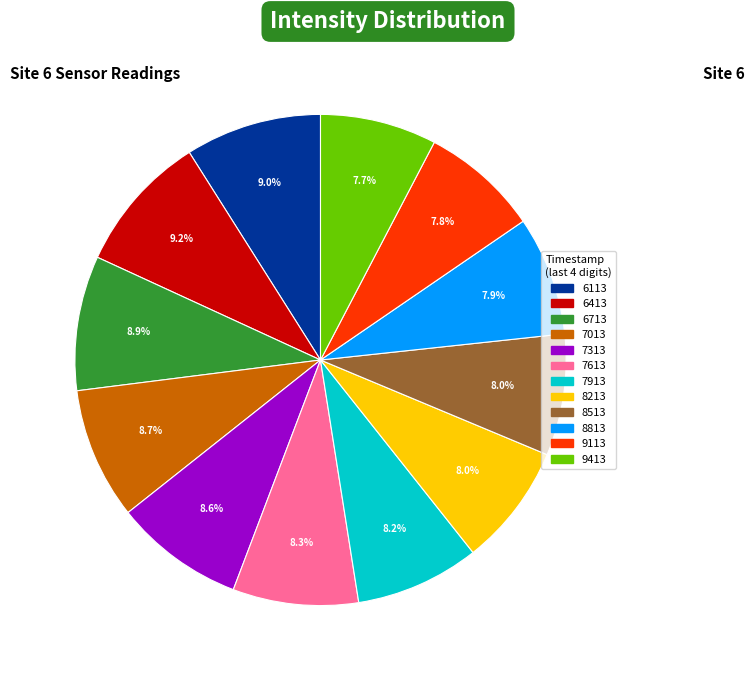

Is there any slice that represents more than half of the pie?

No